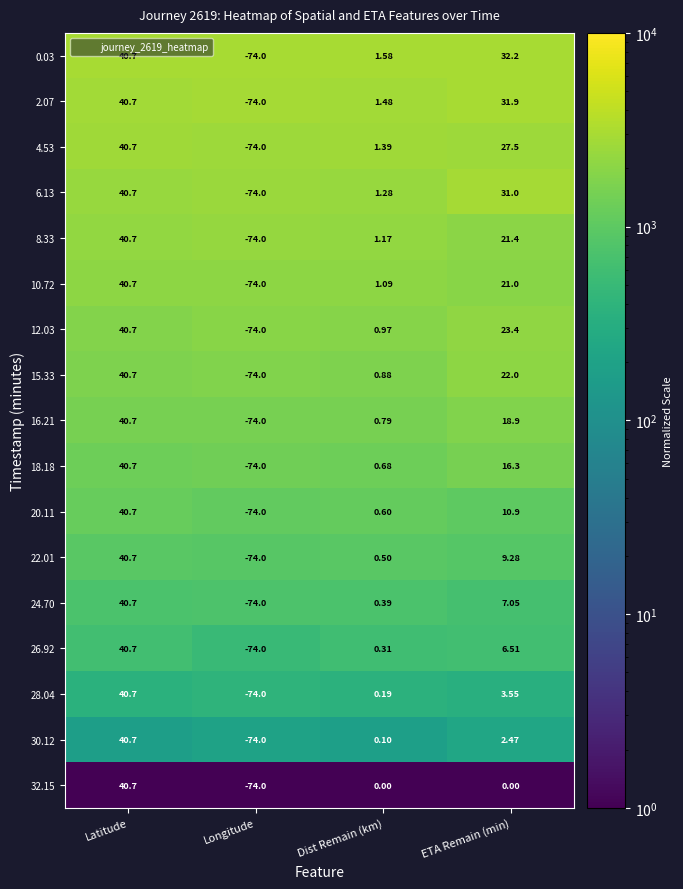

Where does the 10.72 series first go above 21?

Latitude